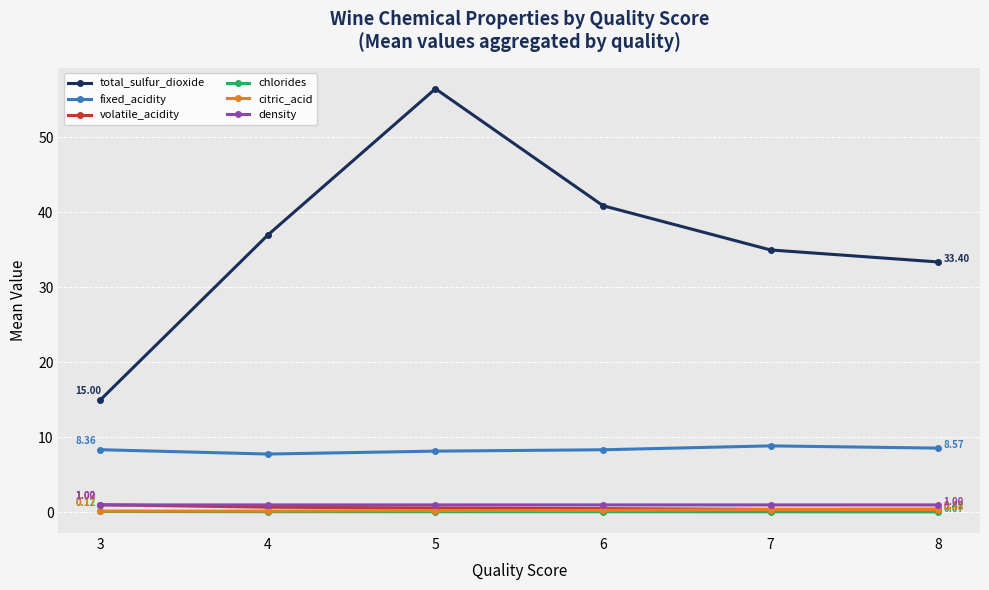

True or false: total_sulfur_dioxide has more than 0 points higher than both neighbors.

True